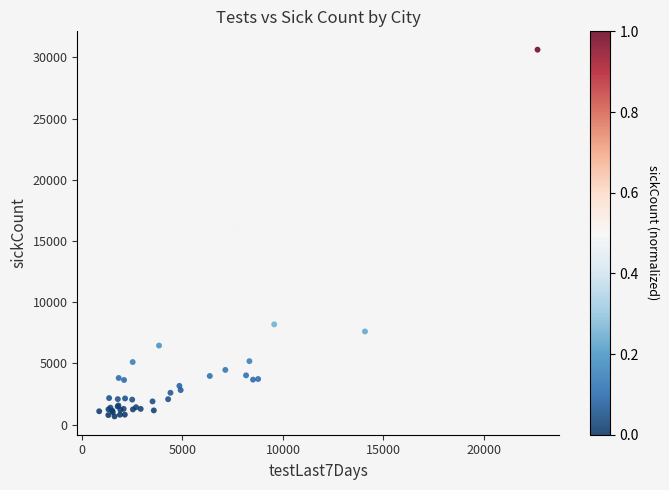

What Y value in the scatter plot is closest to 15652?

16067